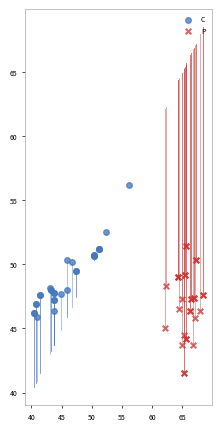

Which series contains the lowest Y value?

P